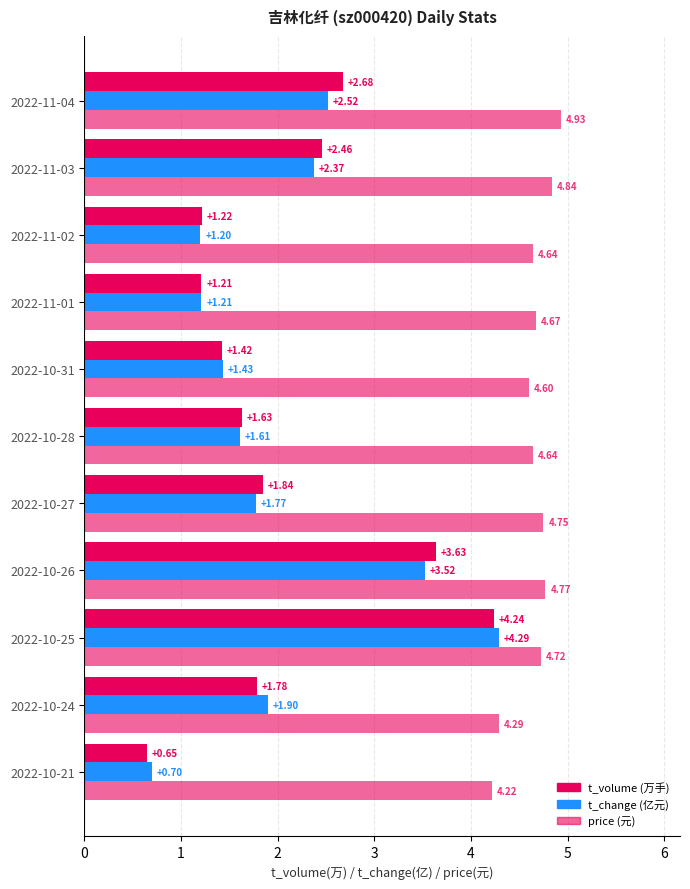

How many values in the t_change (亿元) series are below 1?

1